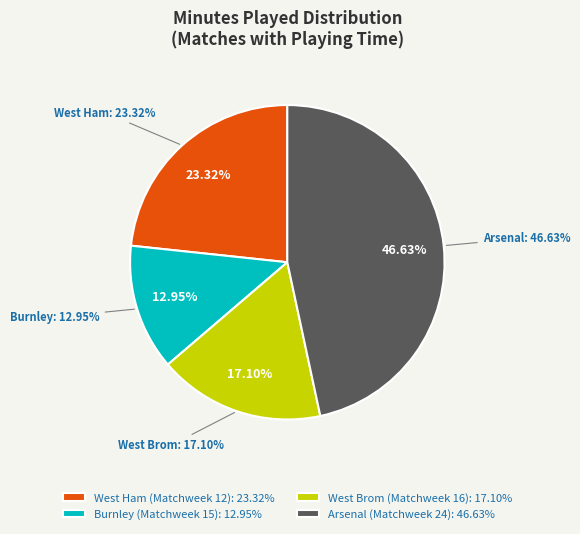

Rank the categories by value from lowest to highest.

Burnley (Matchweek 15), West Brom (Matchweek 16), West Ham (Matchweek 12), Arsenal (Matchweek 24)